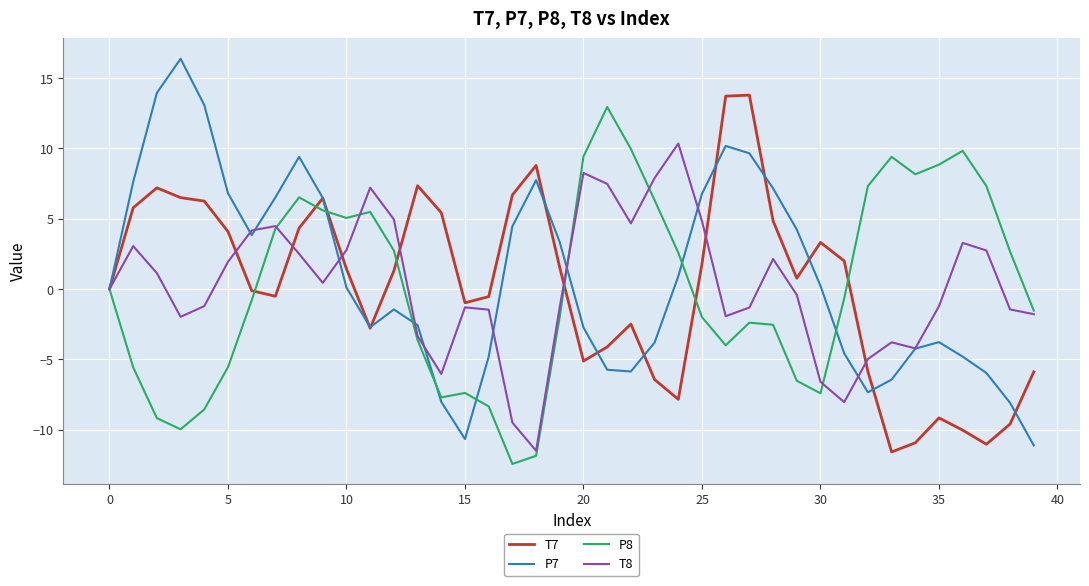

What is the smallest value displayed?

-12.4